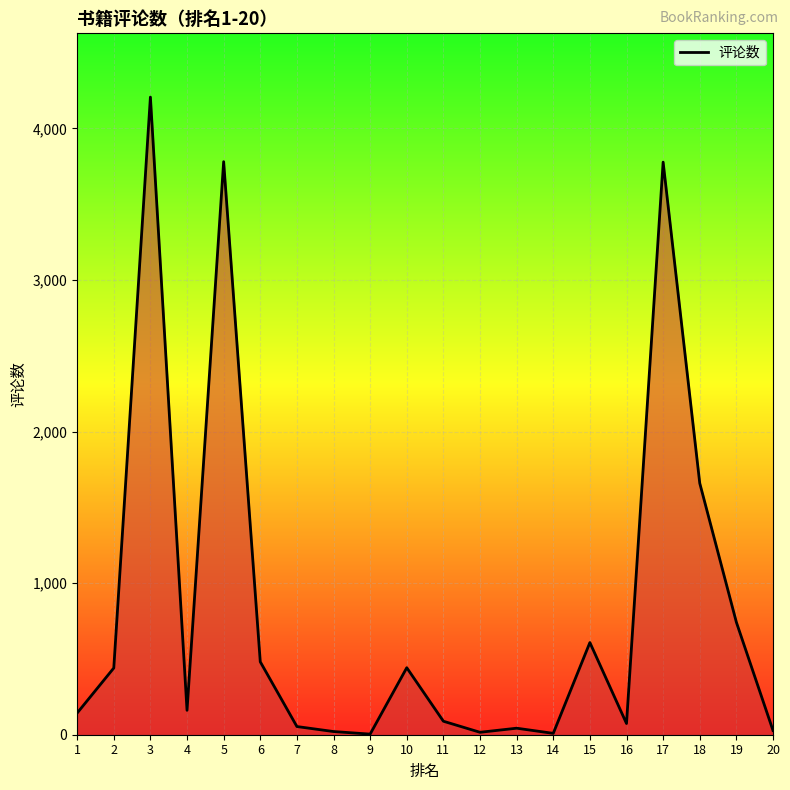

The value at 17 is 5014. True or false?

False